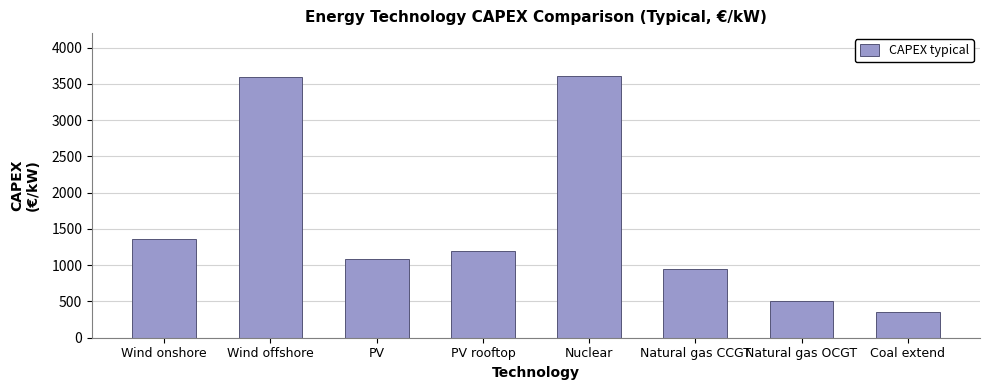

What is the approximate value at Nuclear, to the nearest 10?

3610